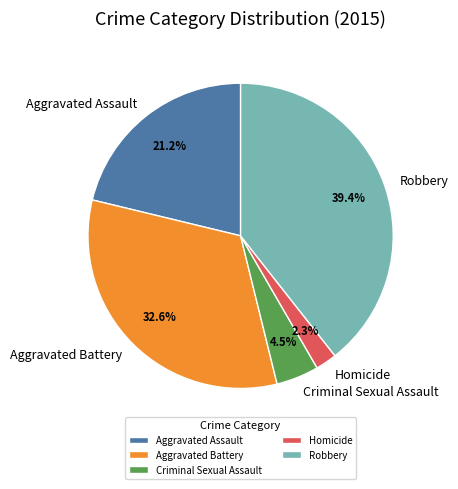

How many slices are in this pie chart?

5